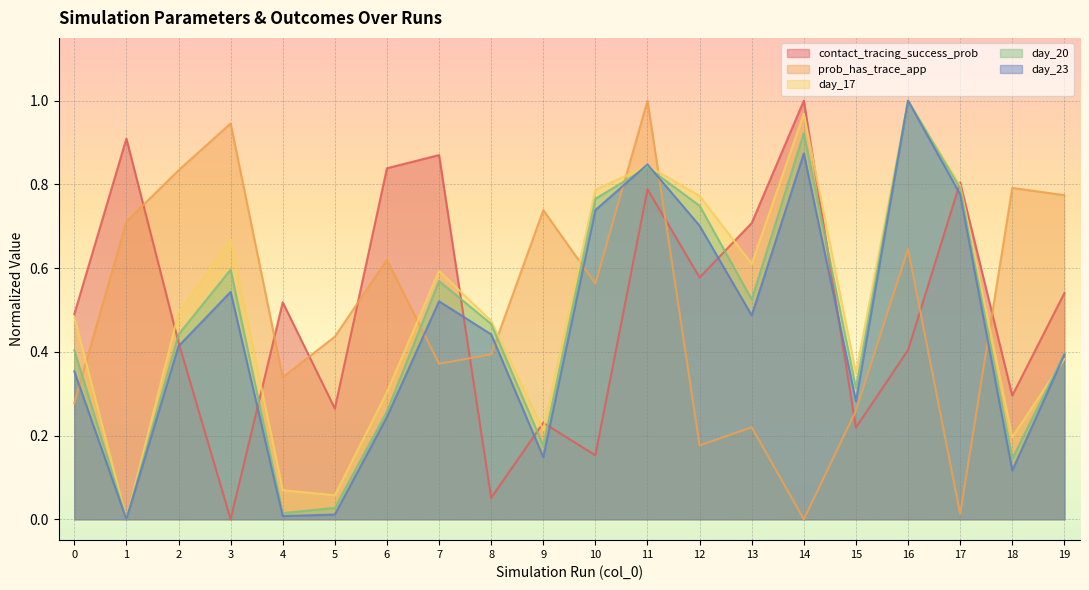

Reading left to right, extract all data points from this chart.

contact_tracing_success_prob: 0=0.5	1=0.9	2=0.4	3=0.0	4=0.5	5=0.3	6=0.8	7=0.9	8=0.1	9=0.2	10=0.2	11=0.8	12=0.6	13=0.7	14=1.0	15=0.2	16=0.4	17=0.8	18=0.3	19=0.5
prob_has_trace_app: 0=0.3	1=0.7	2=0.8	3=0.9	4=0.3	5=0.4	6=0.6	7=0.4	8=0.4	9=0.7	10=0.6	11=1.0	12=0.2	13=0.2	14=0.0	15=0.3	16=0.6	17=0.0	18=0.8	19=0.8
day_17: 0=0.5	1=0.0	2=0.5	3=0.7	4=0.1	5=0.1	6=0.3	7=0.6	8=0.5	9=0.2	10=0.8	11=0.8	12=0.8	13=0.6	14=1.0	15=0.3	16=1.0	17=0.8	18=0.2	19=0.4
day_20: 0=0.4	1=0.0	2=0.4	3=0.6	4=0.0	5=0.0	6=0.3	7=0.6	8=0.5	9=0.2	10=0.8	11=0.8	12=0.7	13=0.5	14=0.9	15=0.3	16=1.0	17=0.8	18=0.1	19=0.4
day_23: 0=0.4	1=0.0	2=0.4	3=0.5	4=0.0	5=0.0	6=0.2	7=0.5	8=0.4	9=0.1	10=0.7	11=0.8	12=0.7	13=0.5	14=0.9	15=0.3	16=1.0	17=0.8	18=0.1	19=0.4